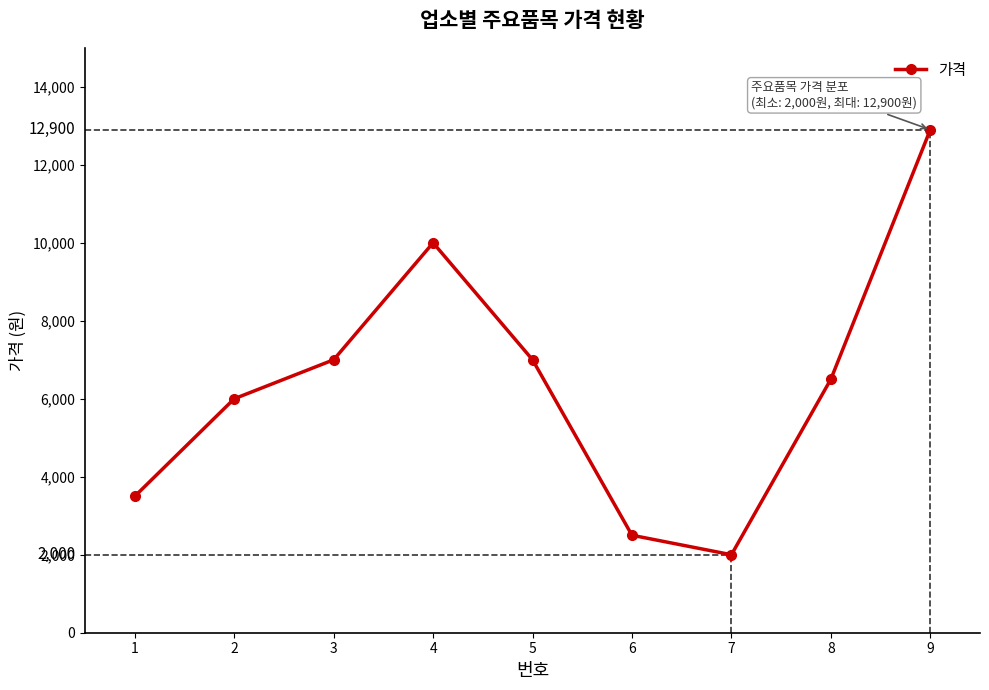

What is the difference between the values at 5 and 2?

1000